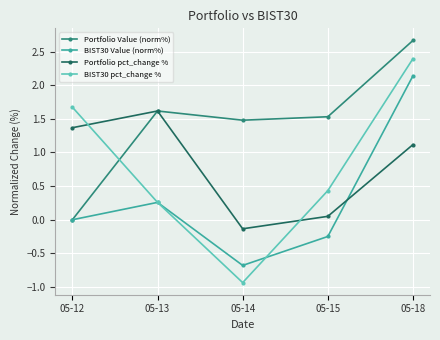

What is the sum of all Portfolio pct_change % values?

4.0